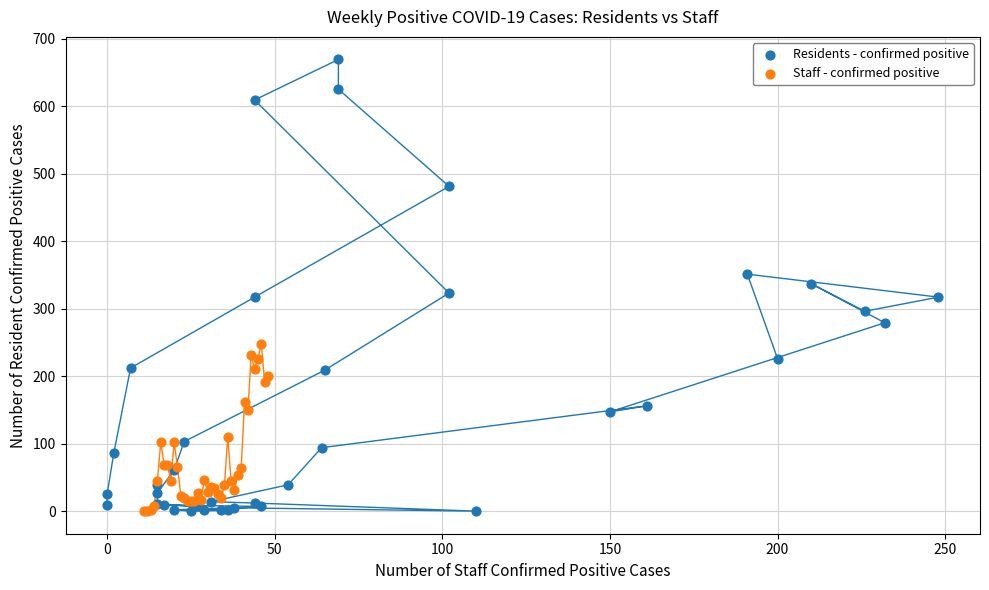

Which series has the widest spread of Y values?

Residents - confirmed positive